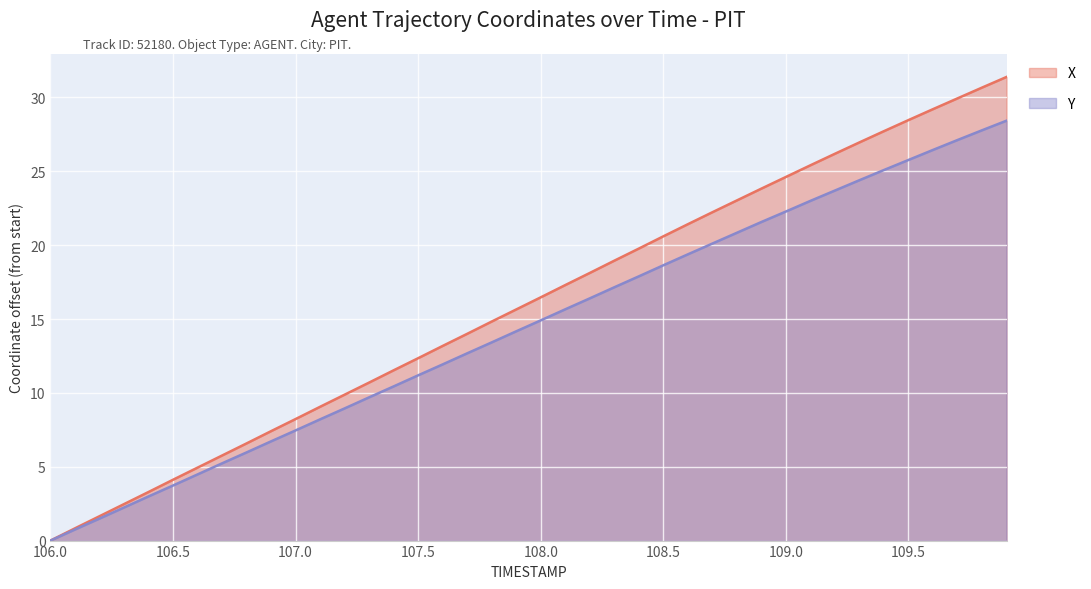

How many lines are shown in the chart?

2